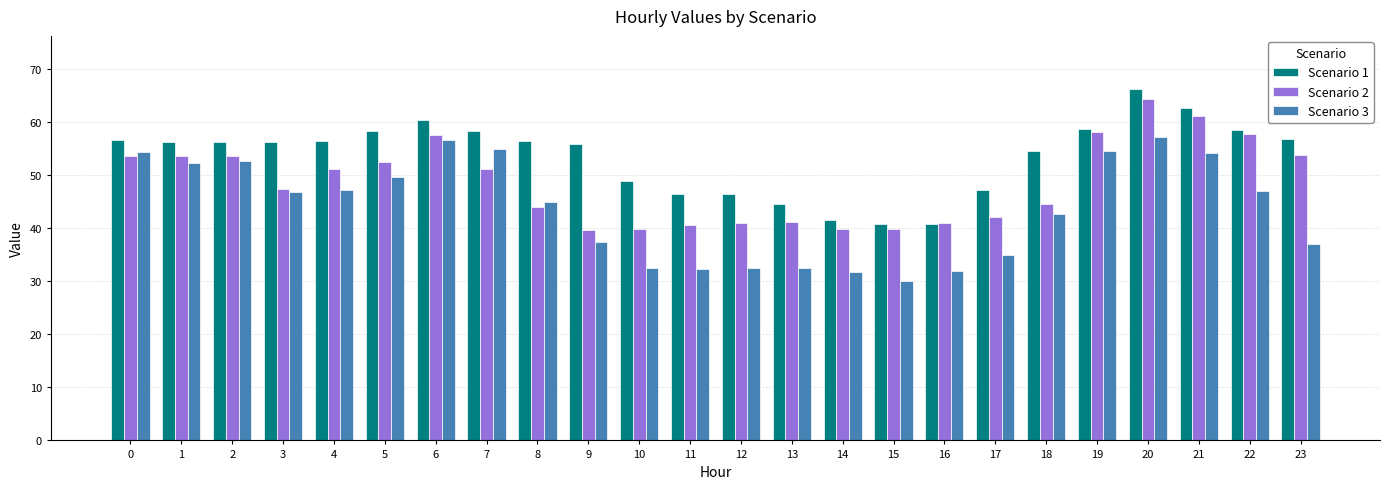

At which label does Scenario 1 reach its peak?

20